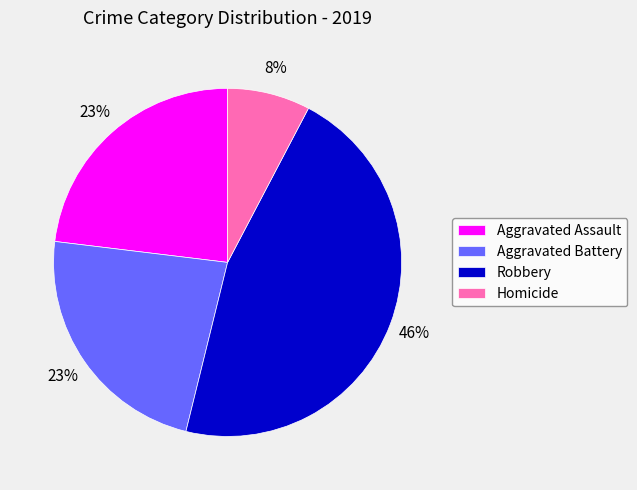

What is the largest slice in the pie chart?

Robbery